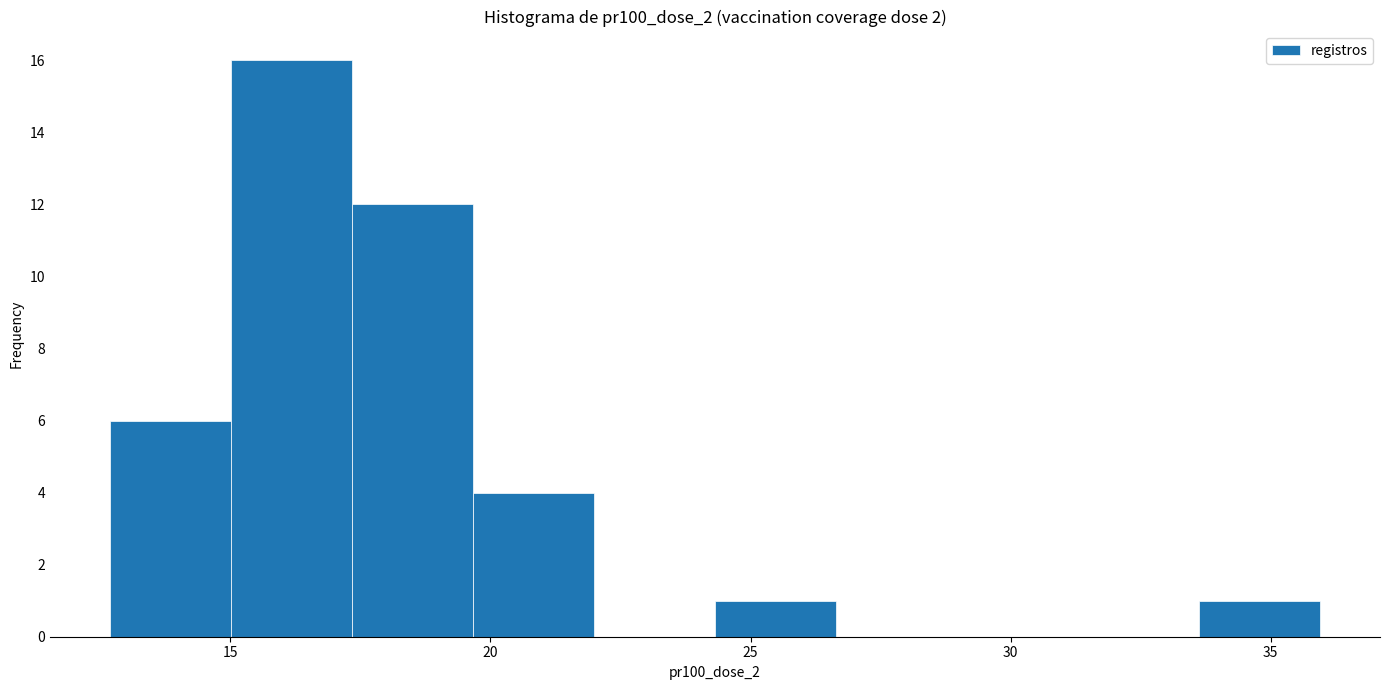

Reading left to right, transcribe this chart: for each bar, give the range it covers on the x-axis and its height. Neither the bar edges nor the heights are printed on the chart, so give them approximately, as read against the axes.

12.5 to 15.0: 6
15.0 to 17.5: 16
17.5 to 19.5: 12
19.5 to 22.0: 4
22.0 to 24.5: 0
24.5 to 26.5: 1
26.5 to 29.0: 0
29.0 to 31.5: 0
31.5 to 33.5: 0
33.5 to 36.0: 1